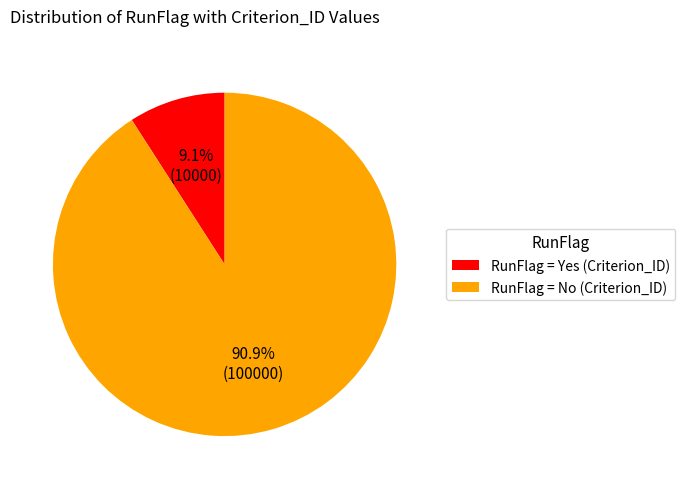

How many slices are in this pie chart?

2